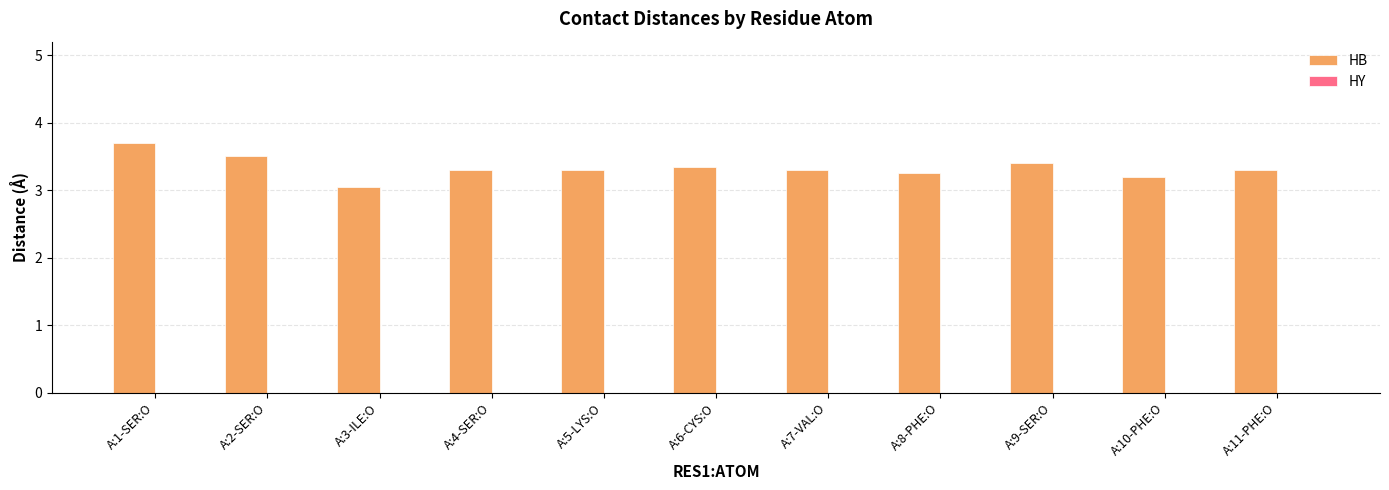

What is the label of the 10th bar from the left?

A:10-PHE:O